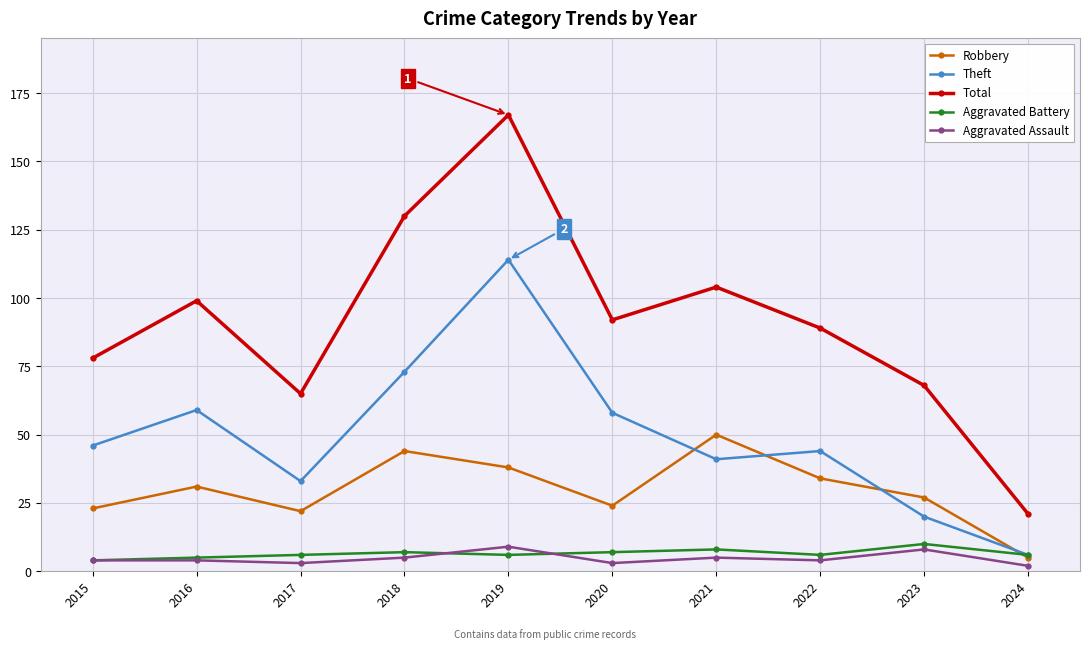

Which series has the largest total across all categories?

Total